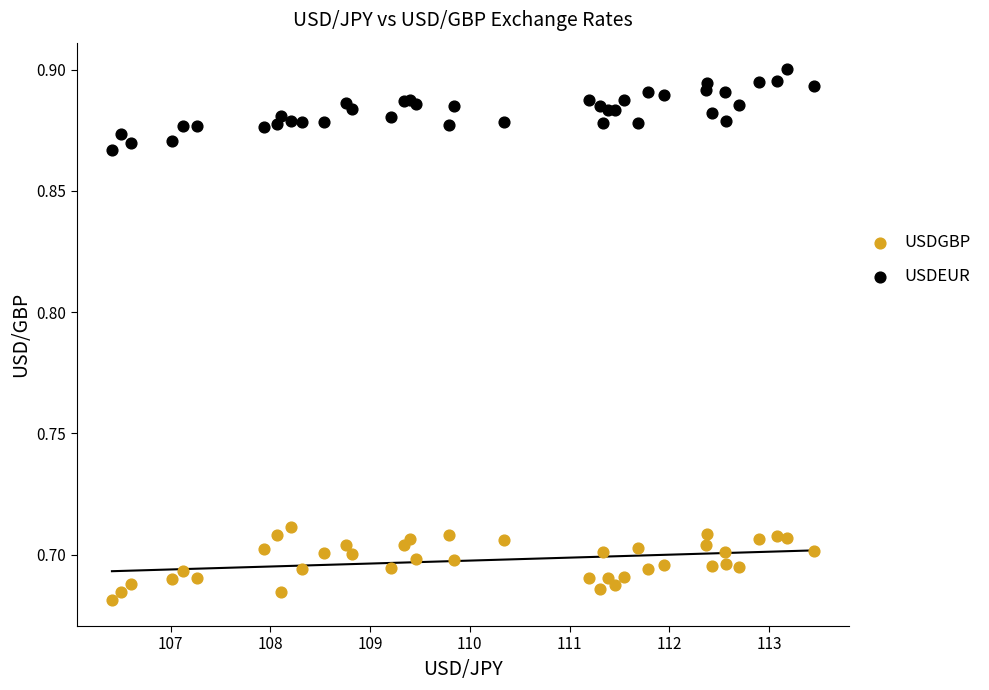

Which series reaches the minimum Y coordinate?

USDGBP